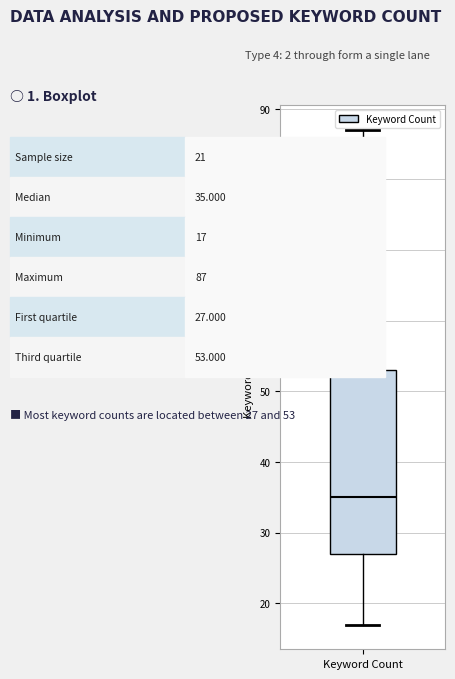

Transcribe this box plot: give where the median line is, the range the box spans, and where the two whiskers end, as read against the y-axis. The values are not printed on the chart, so give them approximately, as read against the axis.

median 35, box 27 to 53, whiskers 17 to 87